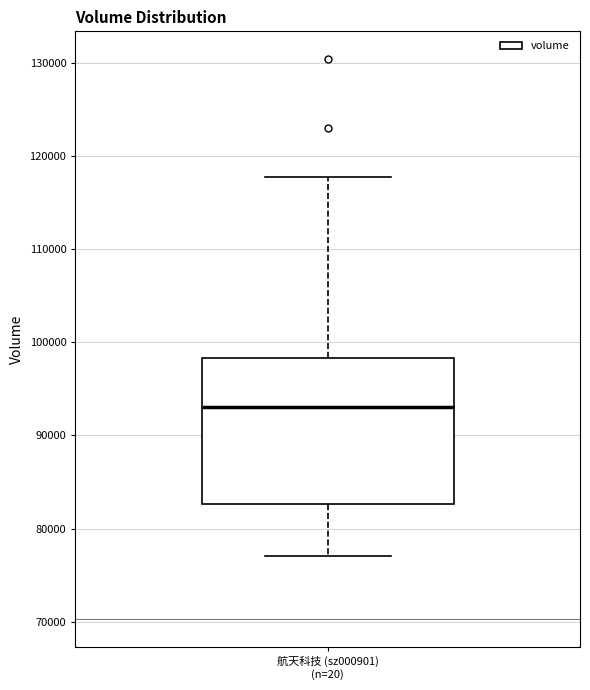

Transcribe this box plot: give where the median line is, the range the box spans, and where the two whiskers end, as read against the y-axis. The values are not printed on the chart, so give them approximately, as read against the axis.

median 93000, box 83000 to 98000, whiskers 77000 to 118000